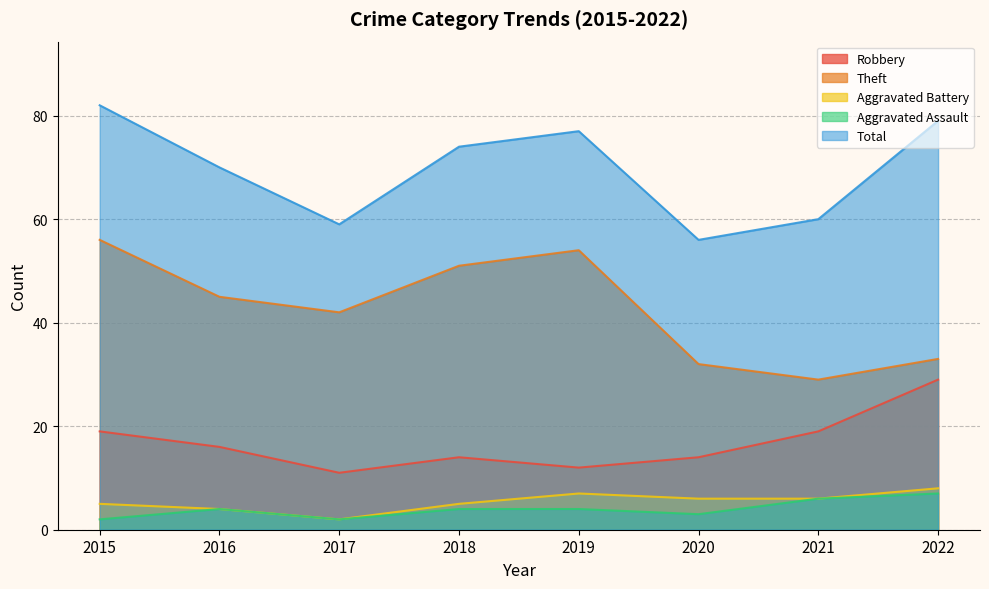

Which series has the largest total across all categories?

Total